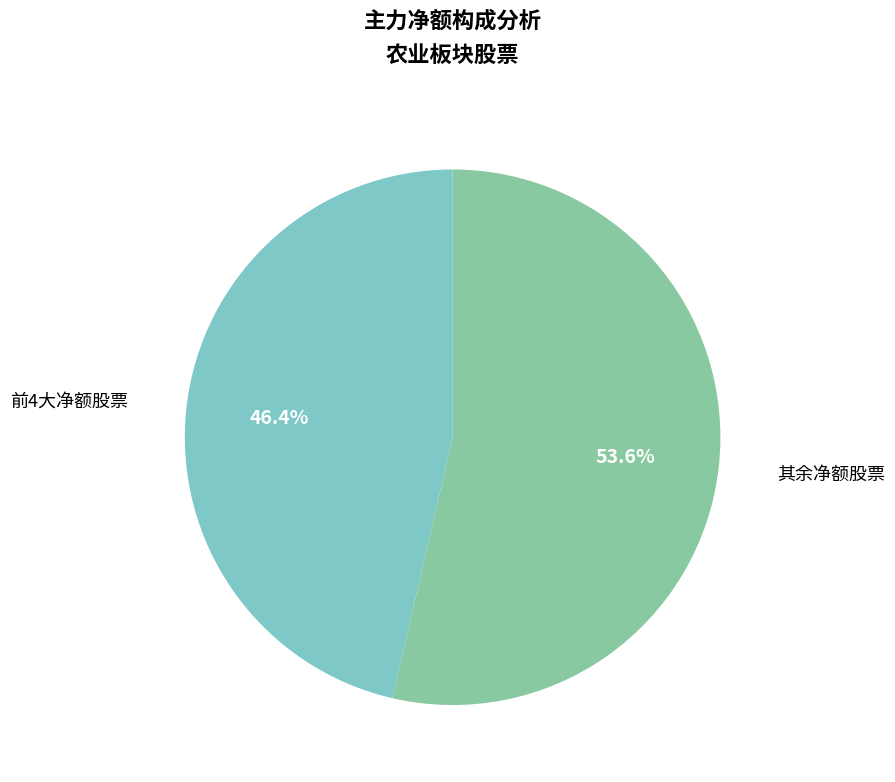

Which has a higher value, 前4大净额股票 or 其余净额股票?

其余净额股票